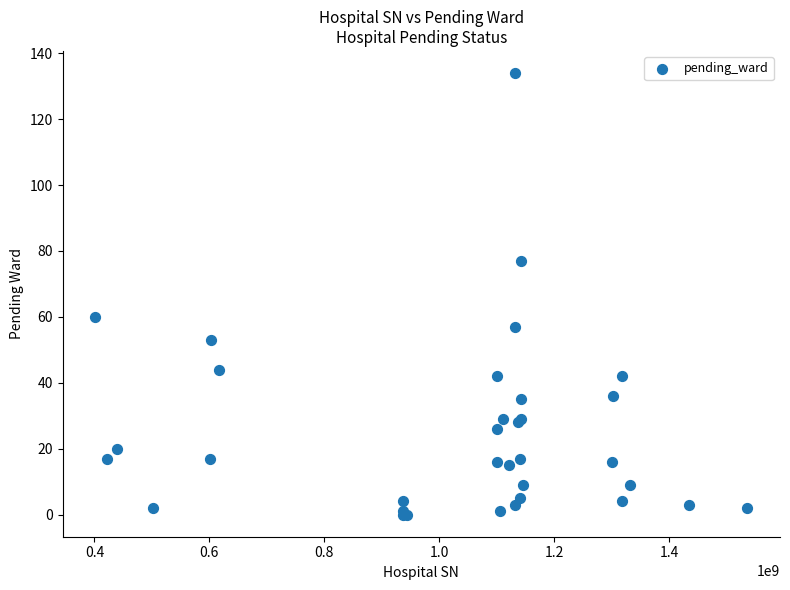

What Y value in the scatter plot is closest to 67?

60